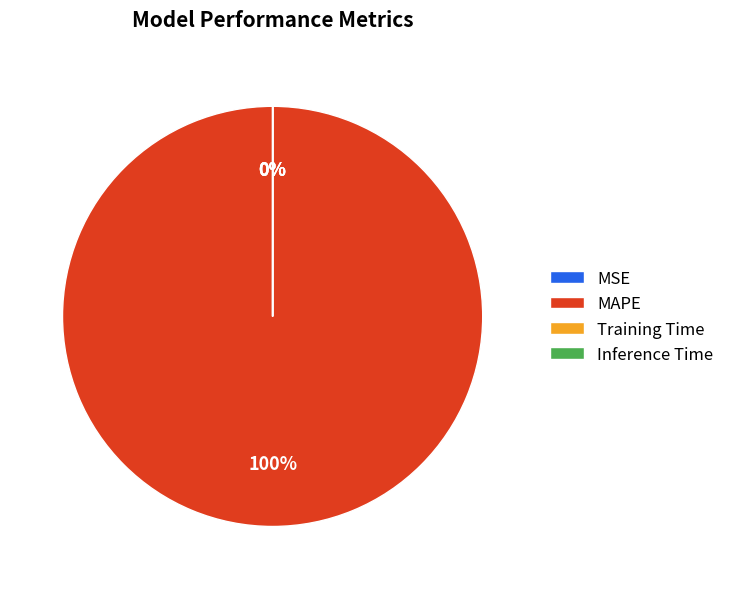

Is MAPE the majority of the pie?

Yes